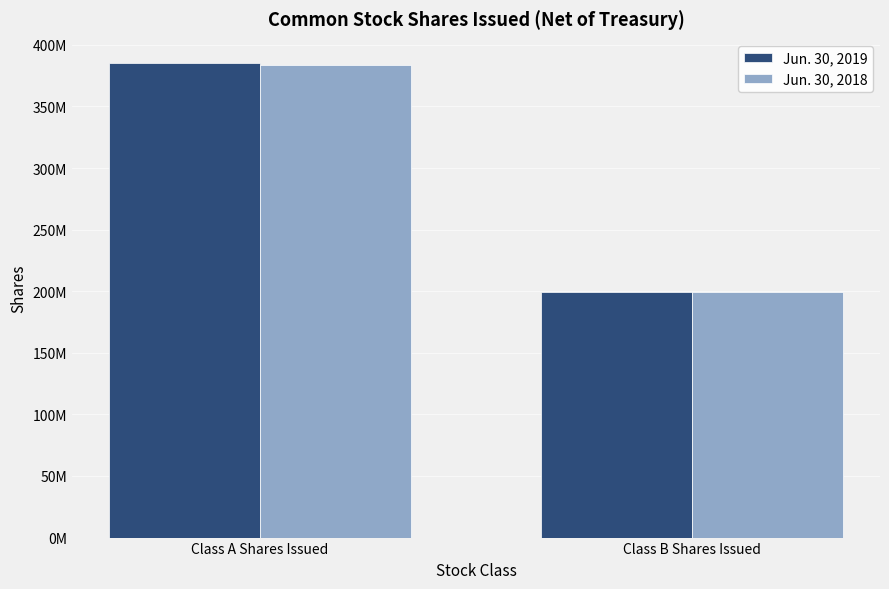

What is the sum of the Jun. 30, 2019 values at Class A Shares Issued and Class B Shares Issued?

585210255